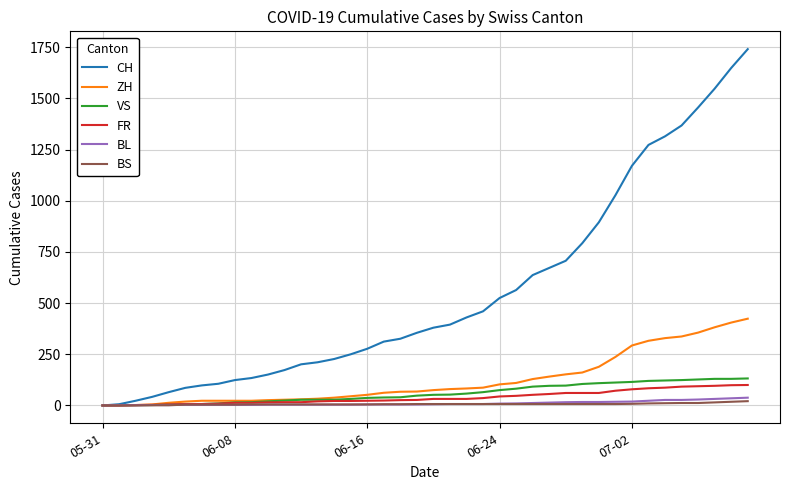

Which series has the largest range (max minus min)?

CH